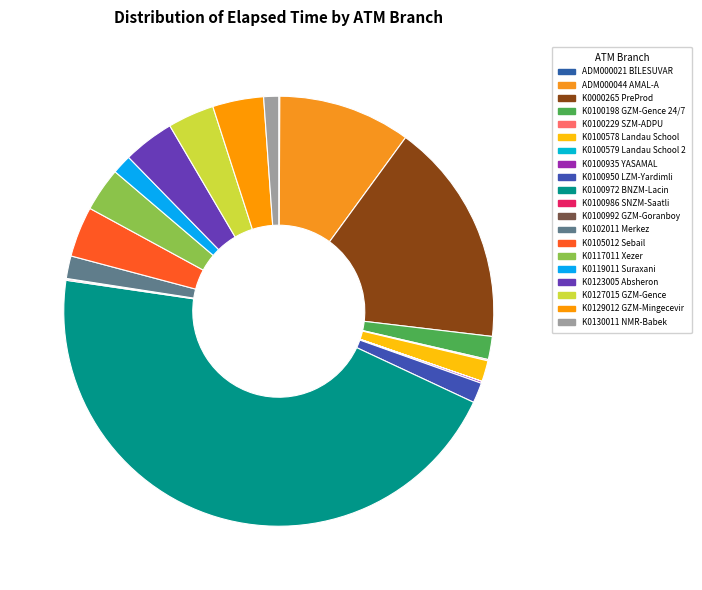

Between K0100992 GZM-Goranboy and K0123005 Absheron, which is larger?

K0123005 Absheron